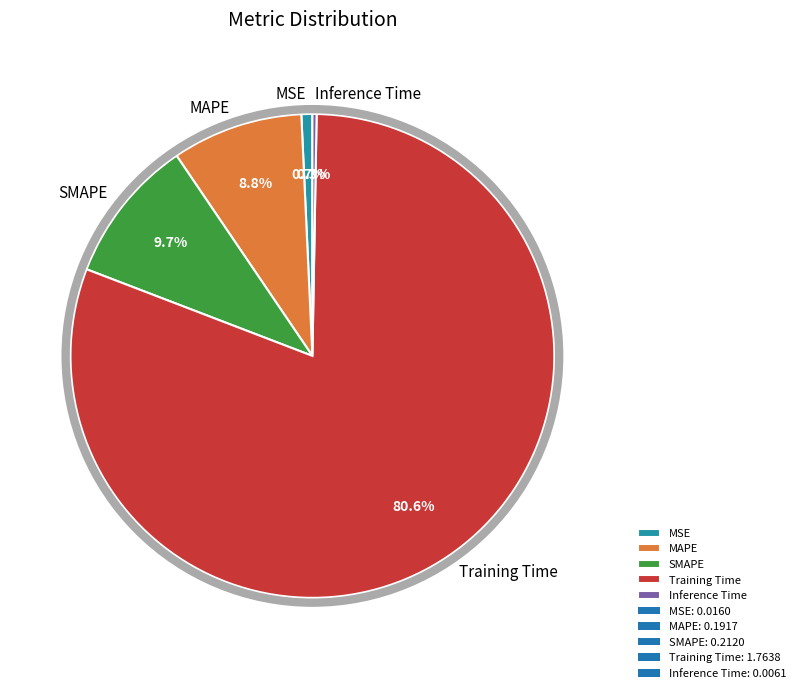

Is there any slice that represents more than half of the pie?

Yes